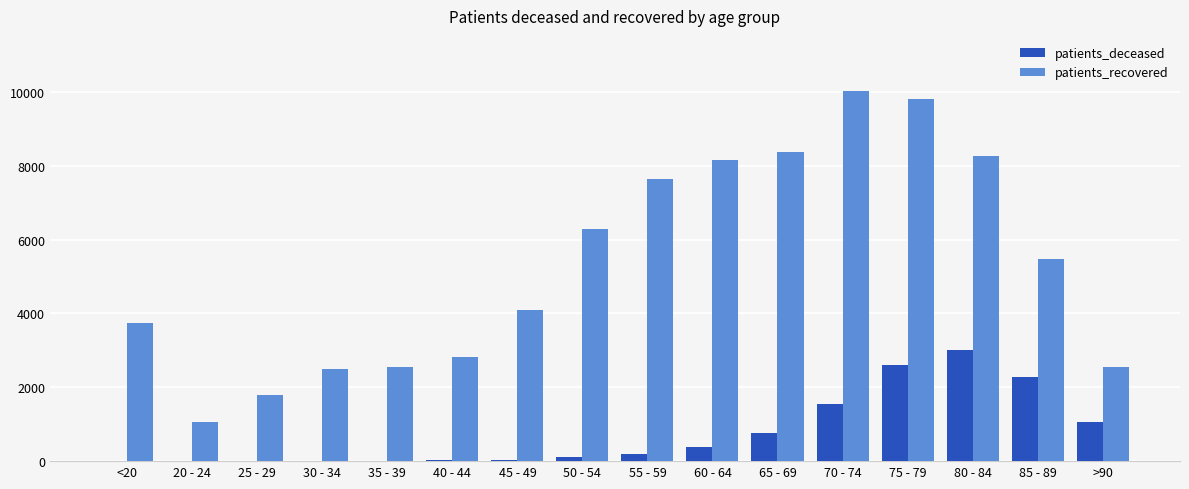

Count the number of categories in the chart.

16